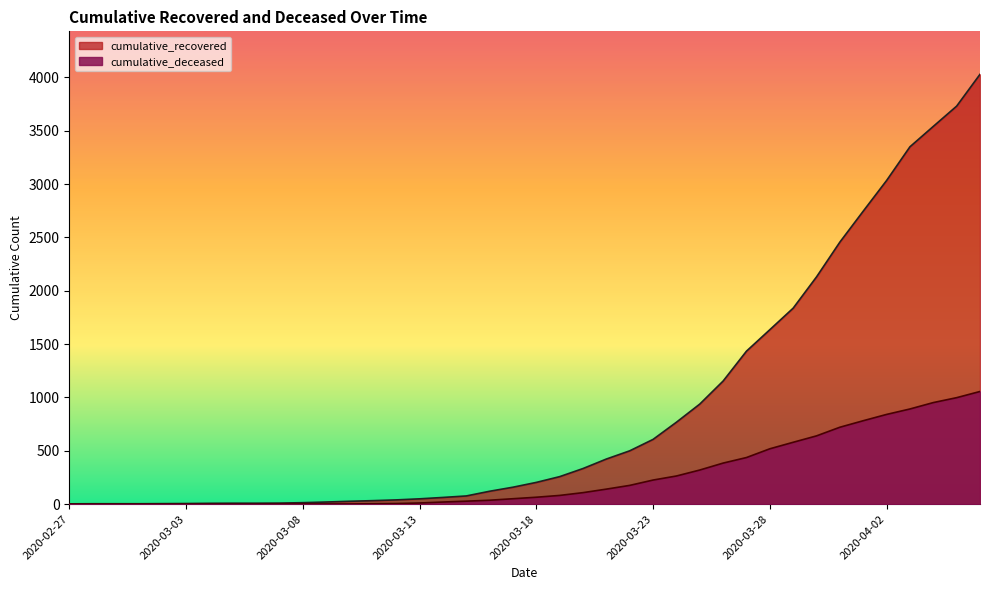

What is the difference between the maximum and minimum values in the cumulative_deceased series?

1056